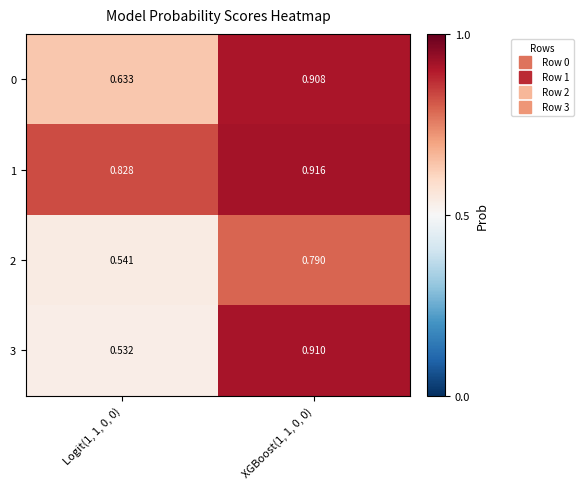

How many categories are shown in the chart?

2